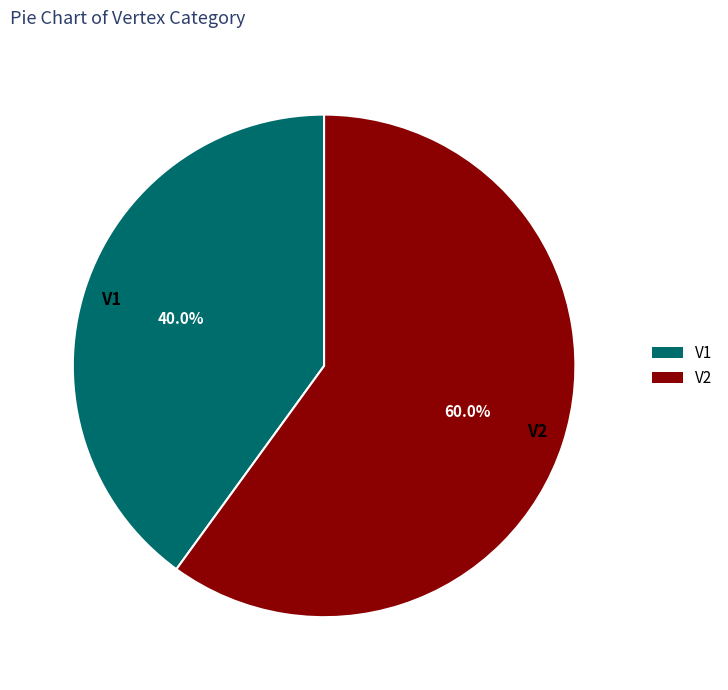

What is the majority slice?

V2